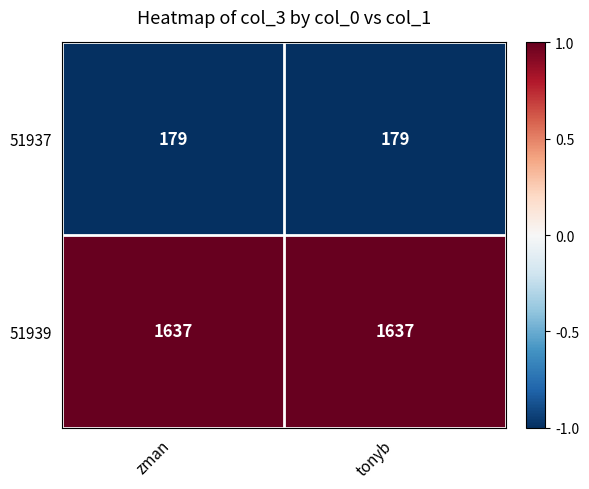

What is the difference between the highest and lowest values at tonyb?

1458